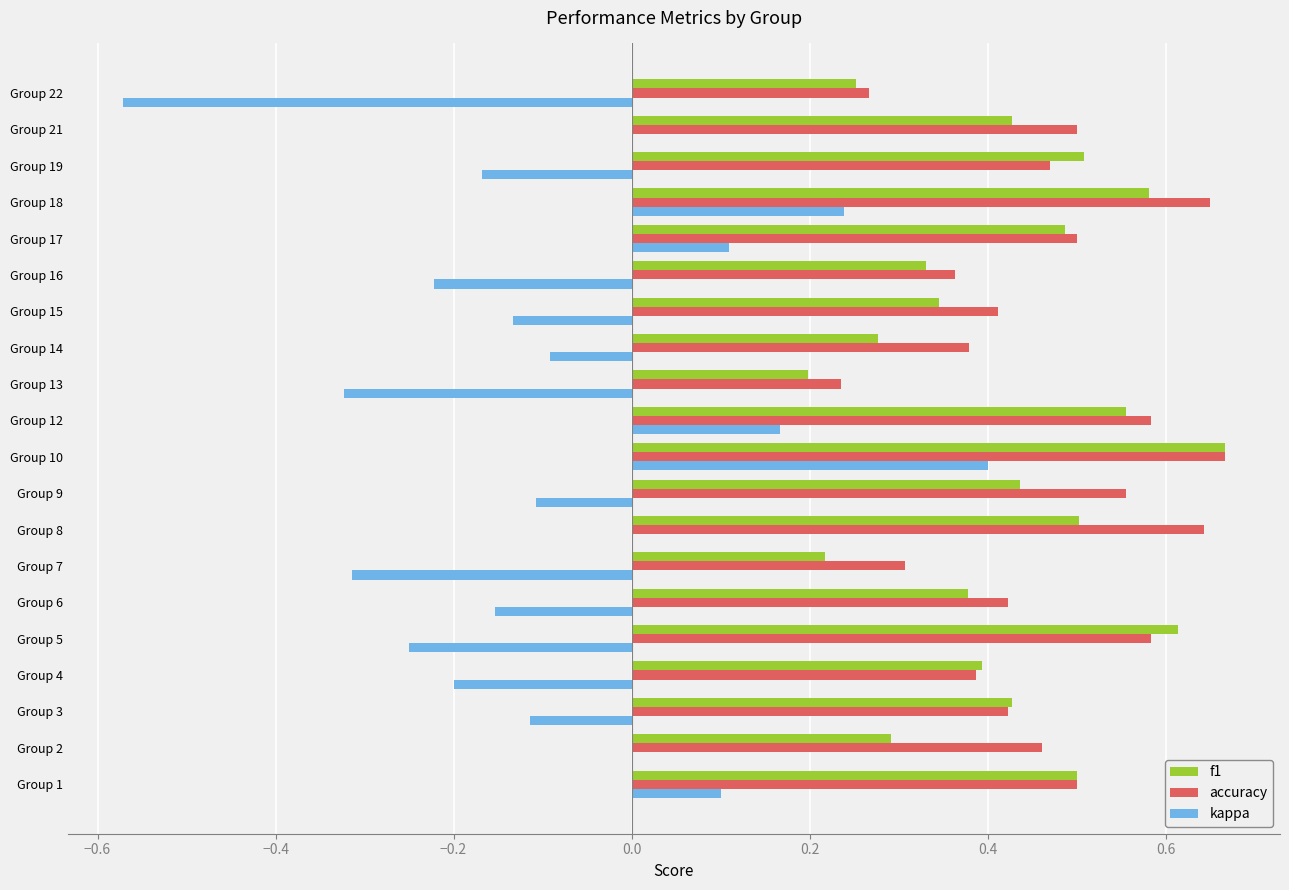

How many series are shown in this chart?

3